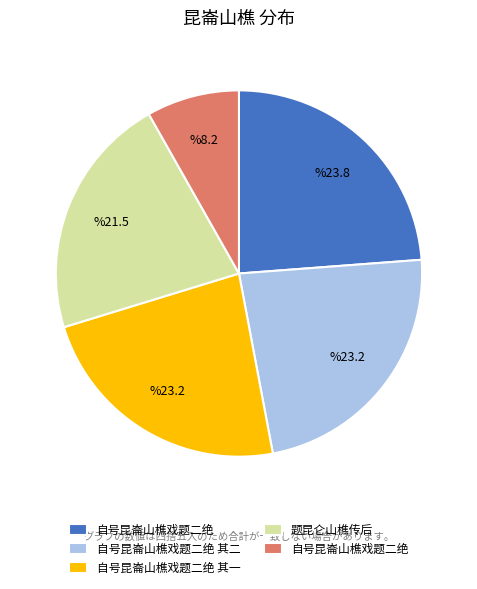

Is there any slice that represents more than half of the pie?

No